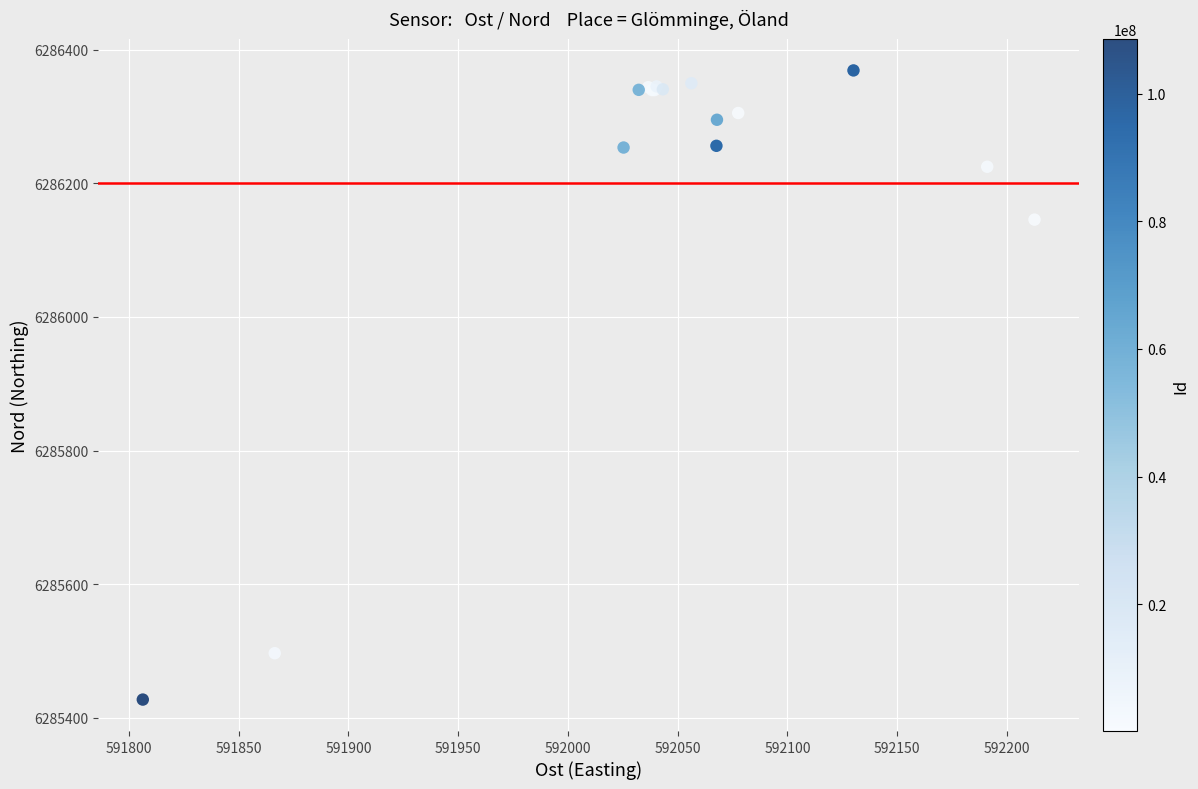

What Y value in the scatter plot is closest to 6285898?

6286145.6